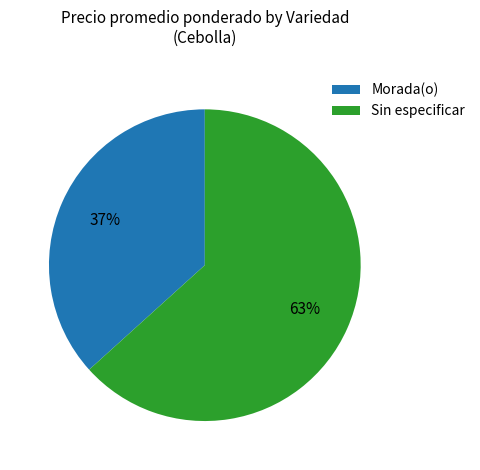

What is the ratio of the value at Sin especificar to the value at Morada(o)?

1.7